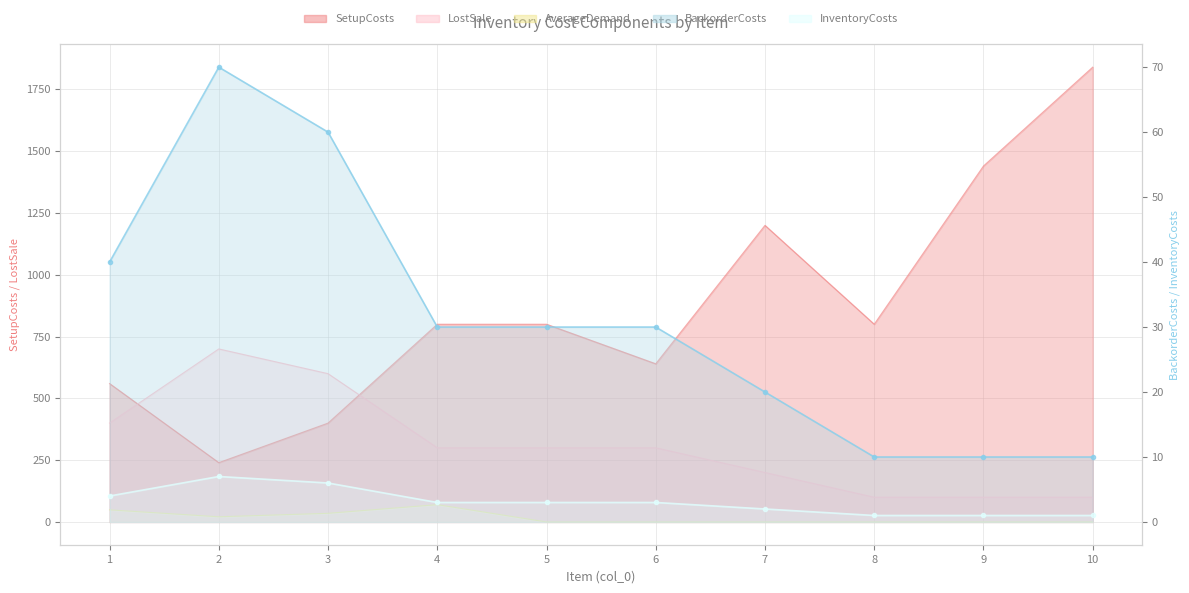

What are all the series names shown in the legend?

SetupCosts, BackorderCosts, LostSale, InventoryCosts, AverageDemand